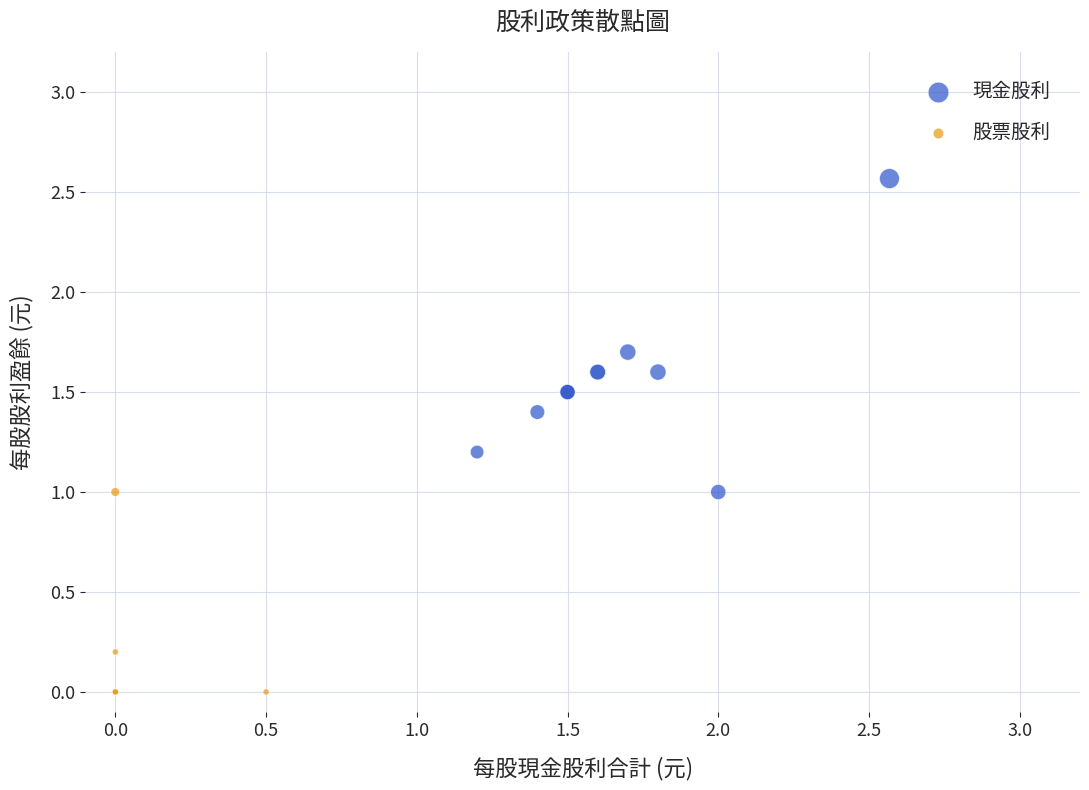

Which series has the largest Y range (max minus min)?

現金股利